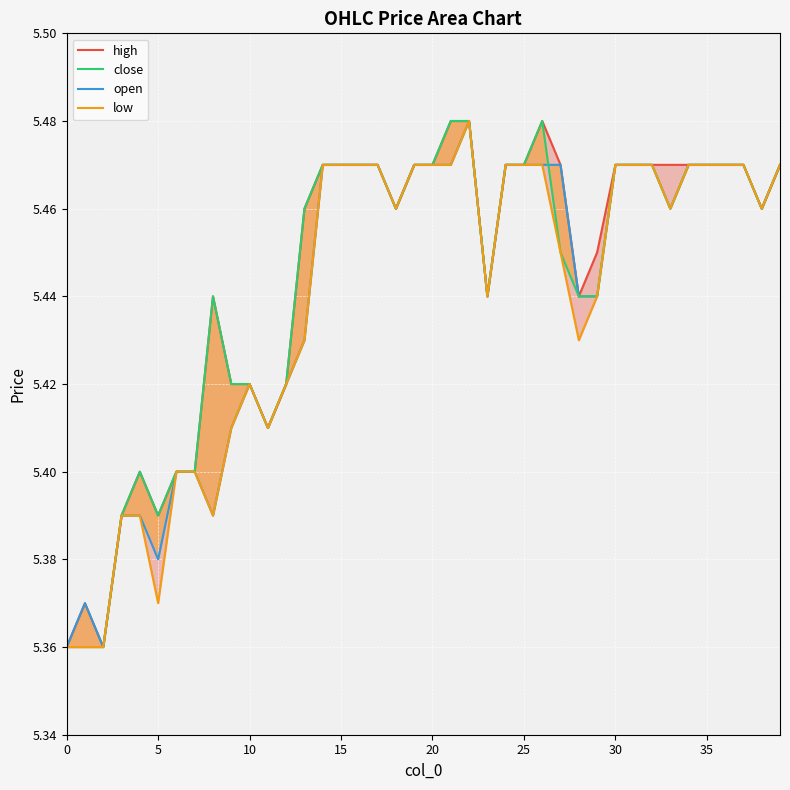

True or false: low and close intersect in this chart.

False